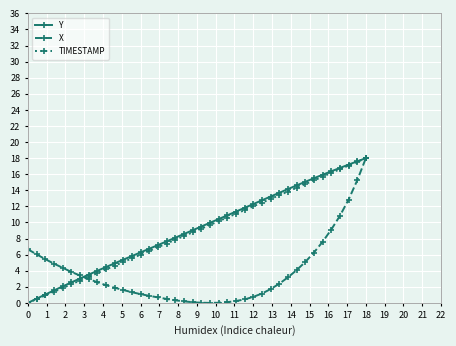

What is the value of the TIMESTAMP point at the 14th from the left?

6.0